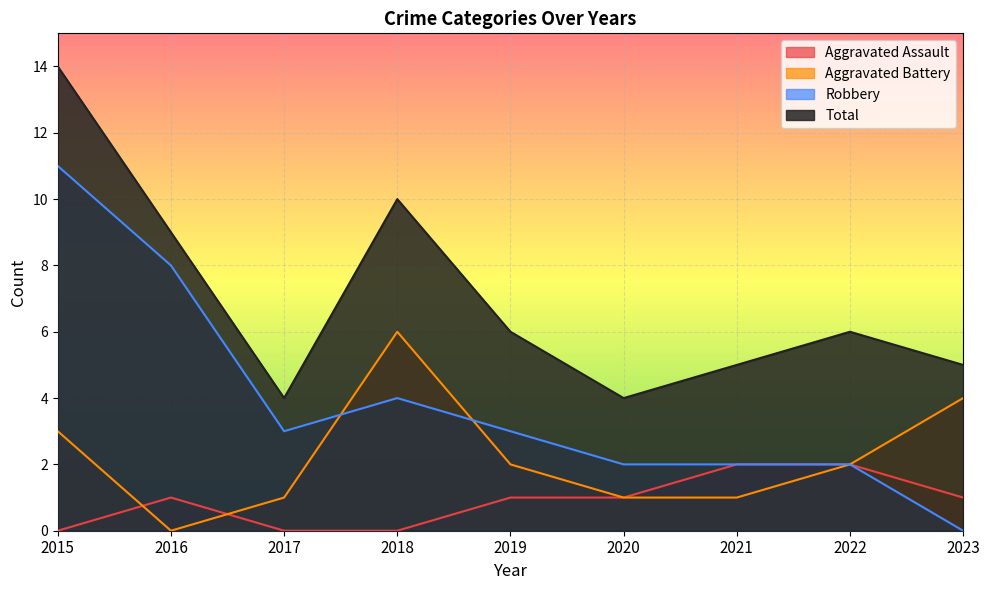

Which series has the largest range (max minus min)?

Robbery